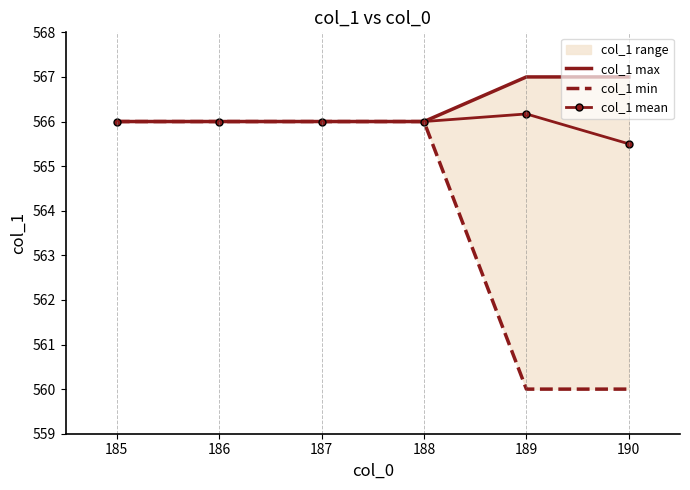

True or false: col_1 min and col_1 mean intersect in this chart.

False